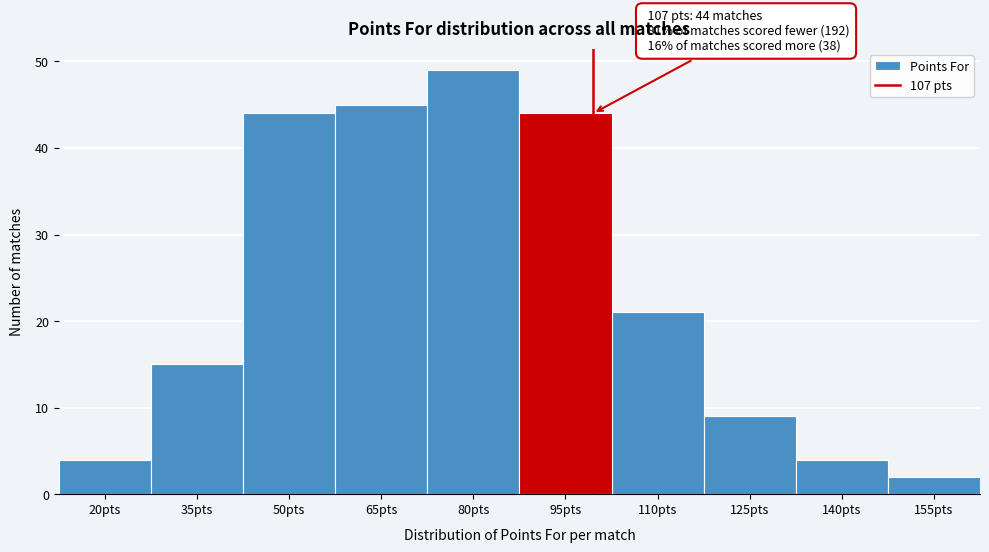

Reading right to left, what are all the values shown in this chart?

155pts=2	140pts=4	125pts=9	110pts=21	95pts=44	80pts=49	65pts=45	50pts=44	35pts=15	20pts=4